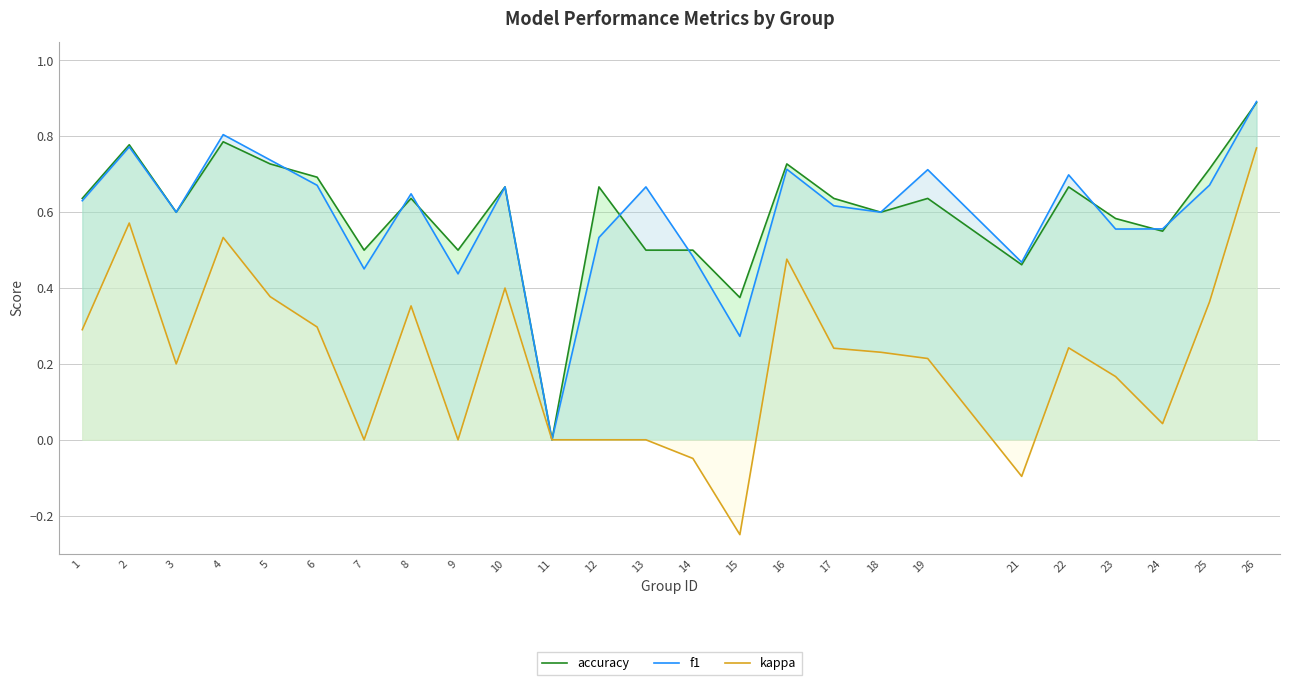

In accuracy, how many points are lower than both neighbors (excluding endpoints)?

8